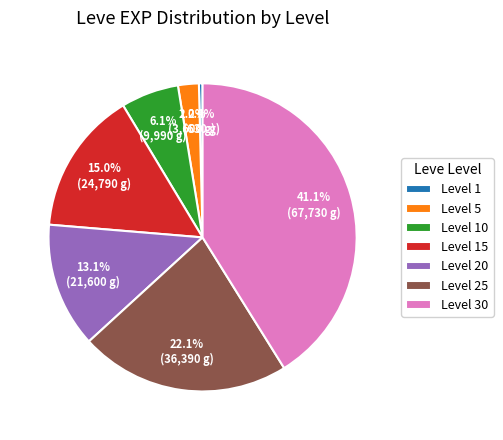

What is the largest slice in the pie chart?

Level 30